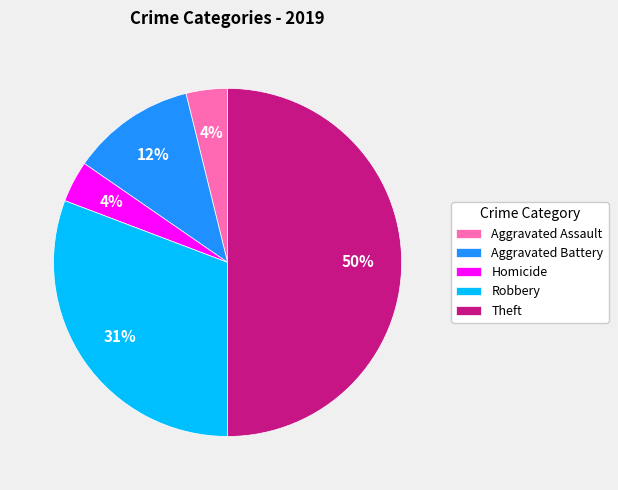

True or false: Robbery accounts for 31% of the total.

True